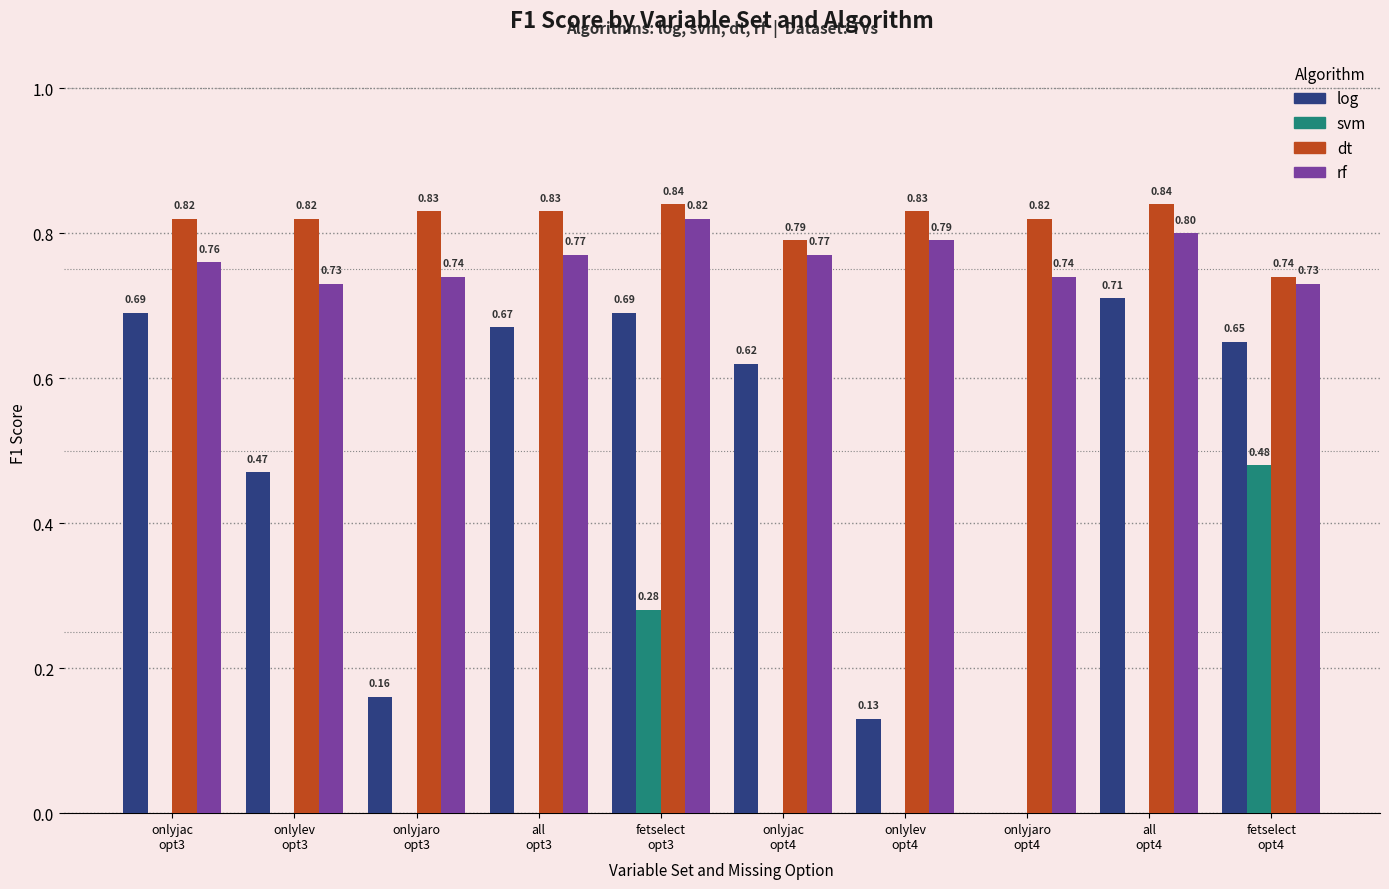

Which series has the largest total across all categories?

dt